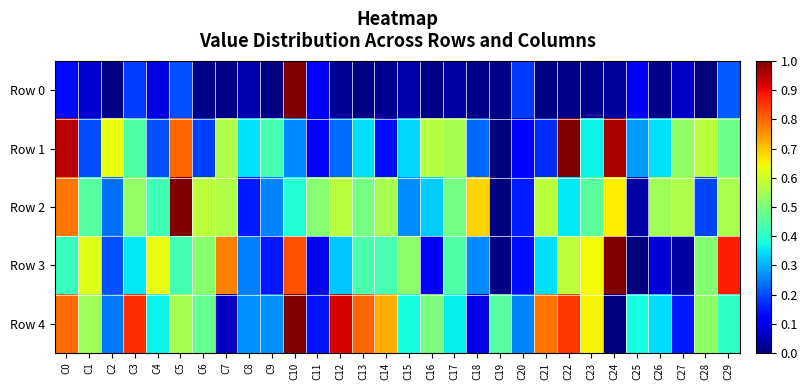

At C27, list the series in order from smallest to largest.

Row 3, Row 0, Row 4, Row 1, Row 2